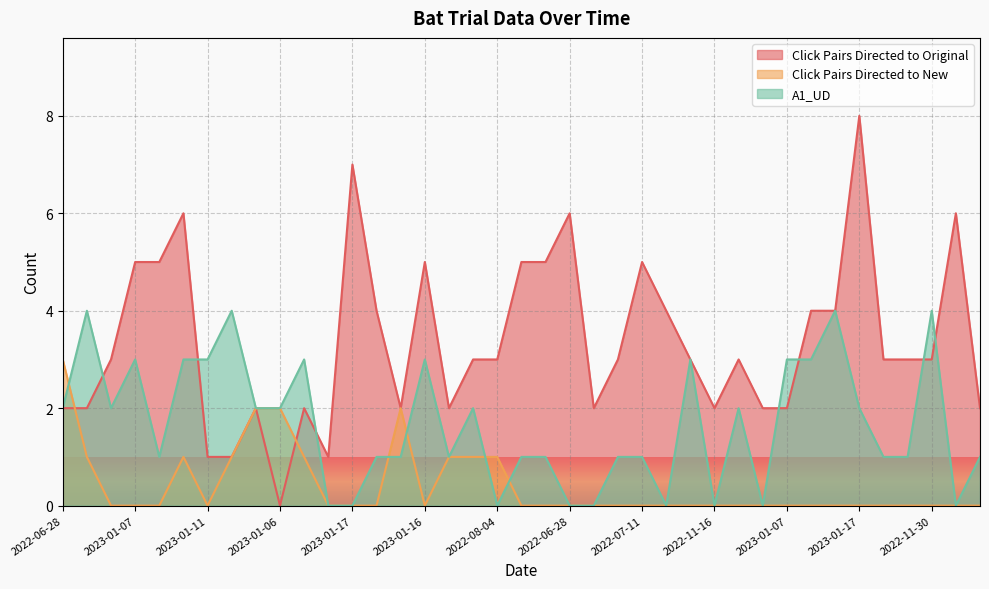

Is it true that A1_UD equals 1 at 2023-01-07?

False